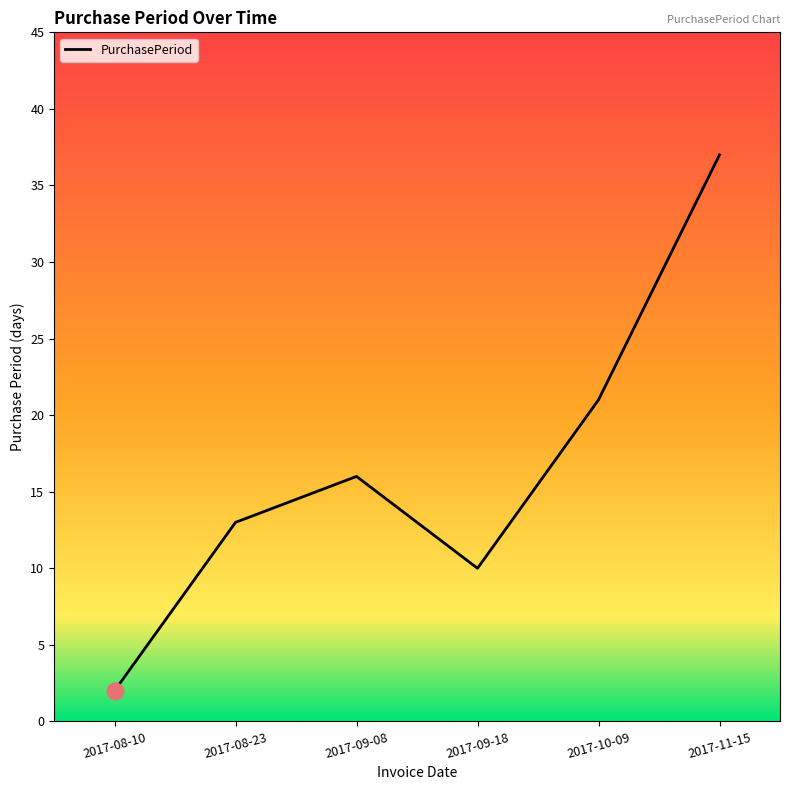

True or false: the data has more than 2 interior local peaks.

False